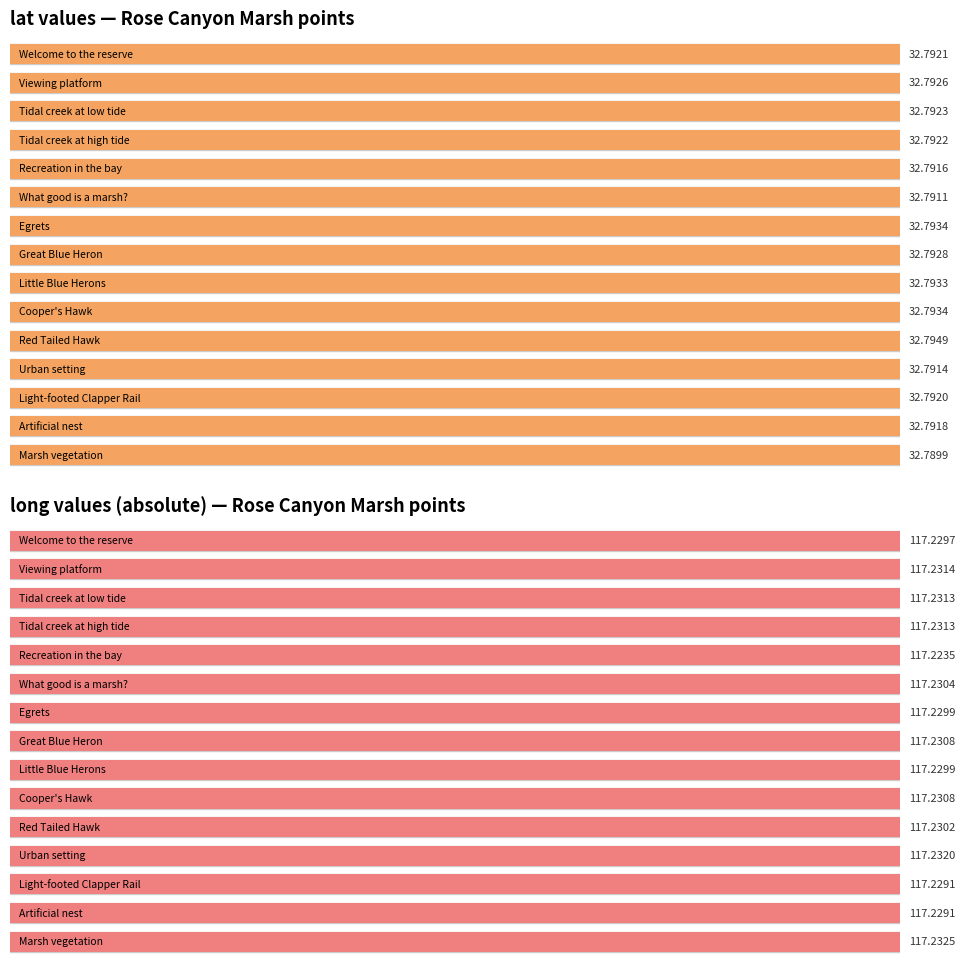

What is the approximate value of lat at Light-footed Clapper Rail?

32.8